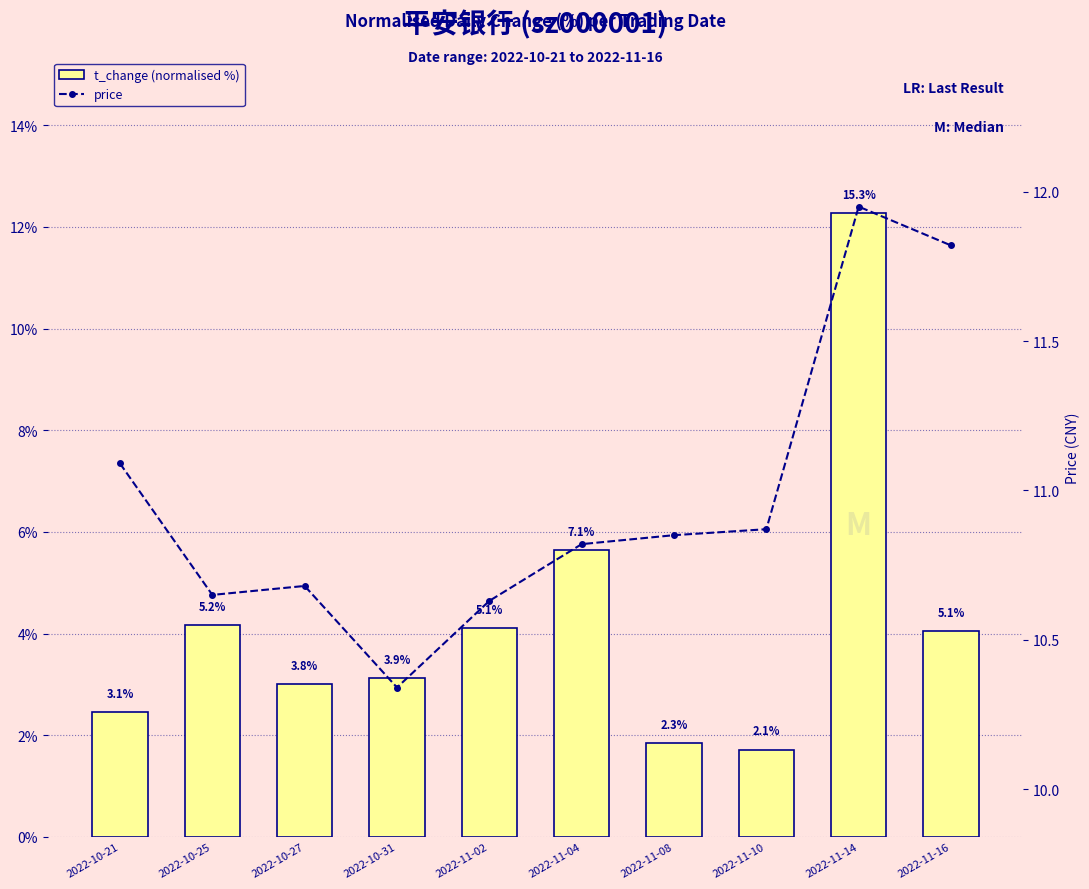

What is the lowest value of the t_change (normalised %) series?

2.1